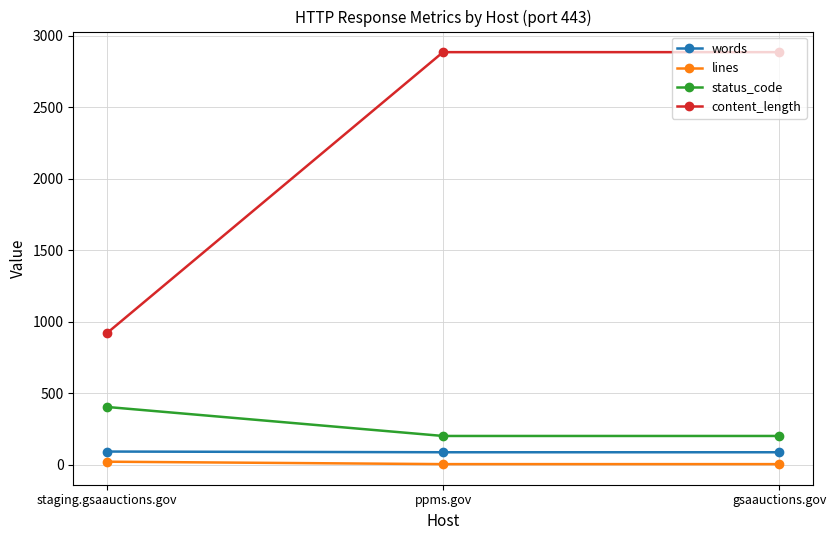

What is the spread (max minus min) of values at gsaauctions.gov?

2882